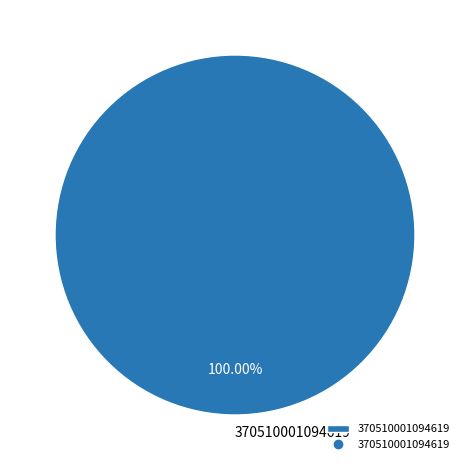

Which slice represents more than half of the pie?

370510001094619